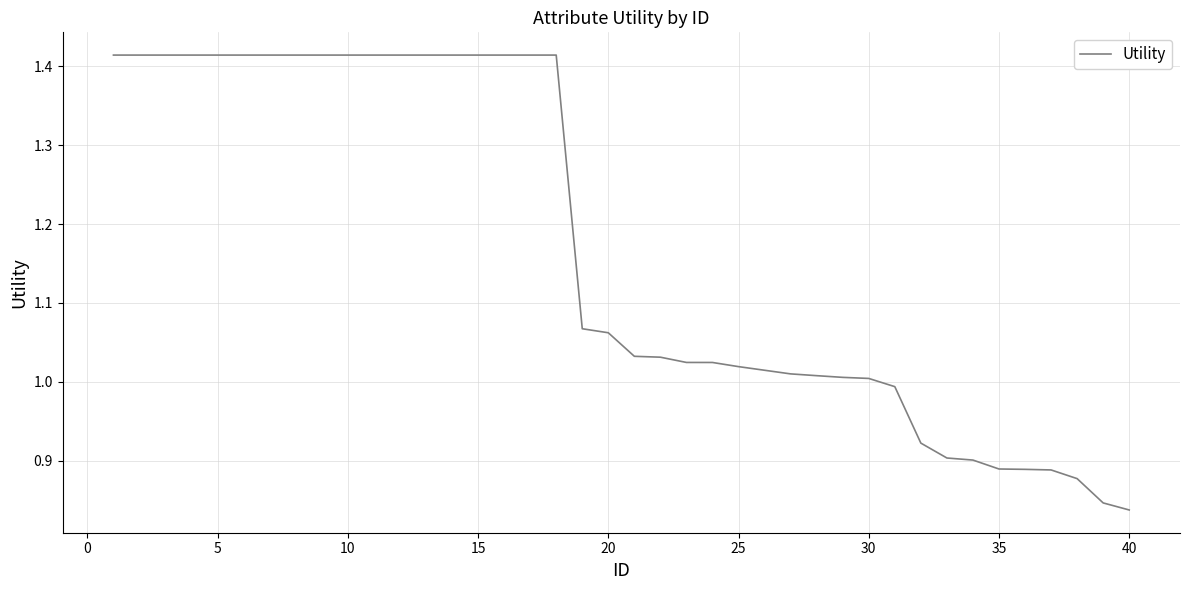

What is the average value?

1.2